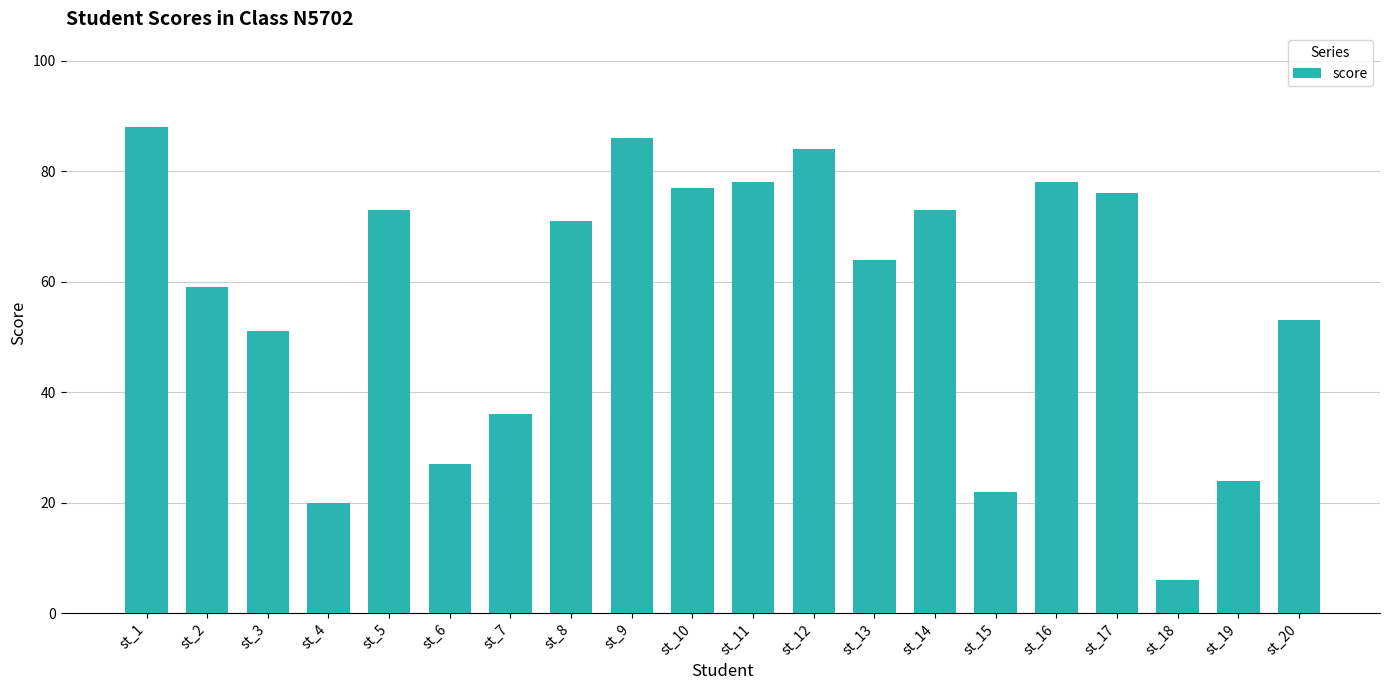

Where is the data nearest to the value 47?

st_3